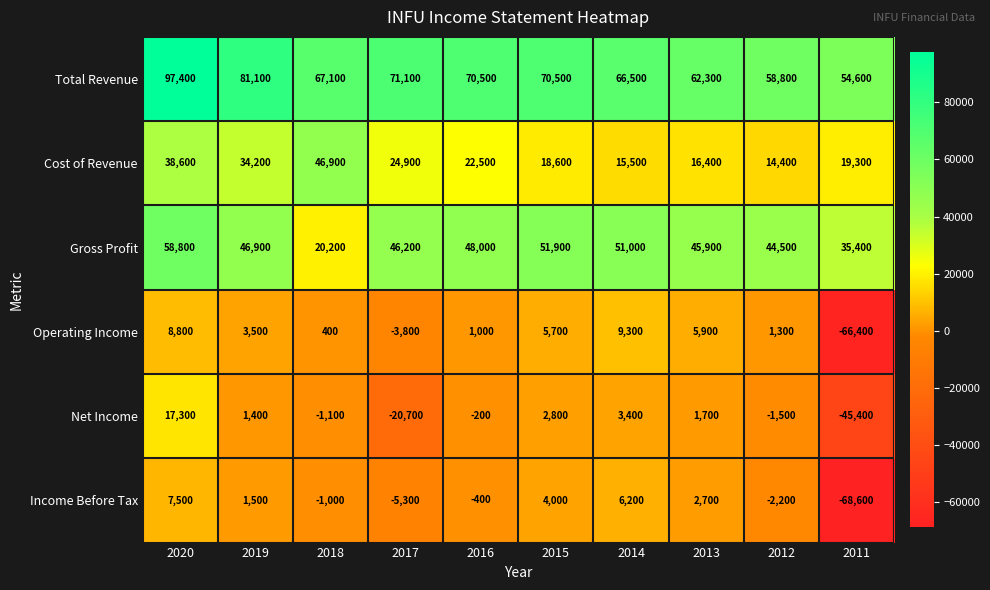

Which series has the largest range (max minus min)?

Income Before Tax